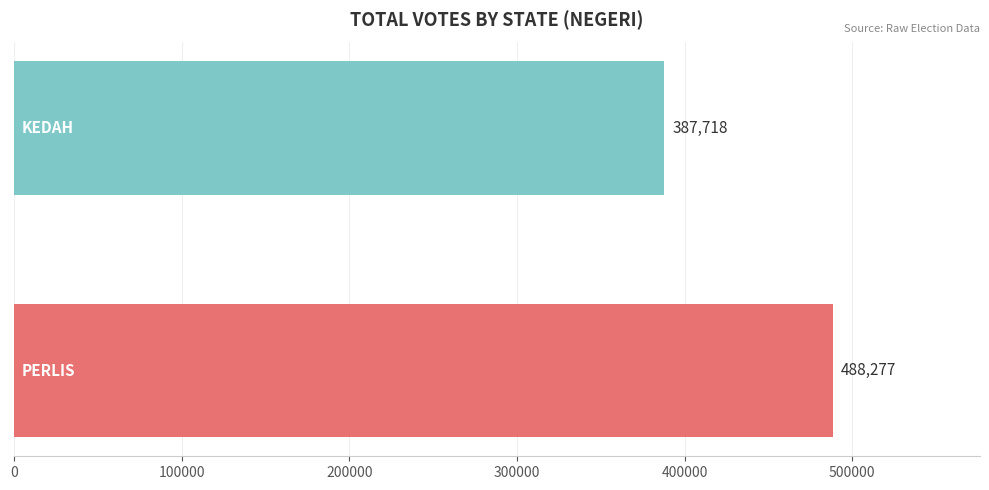

What is the maximum value shown in the chart?

488277